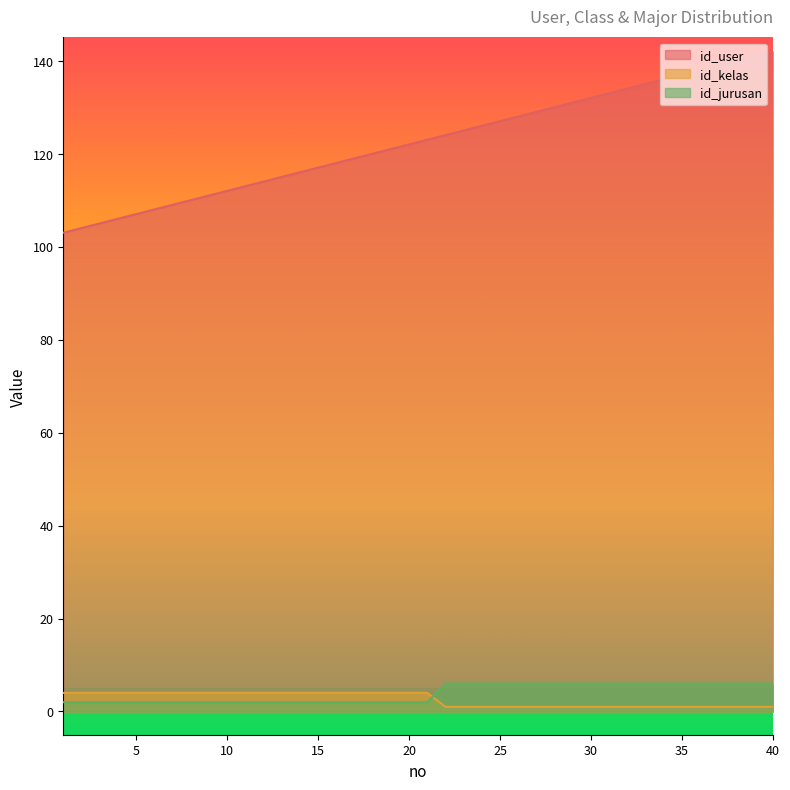

What are all the series names shown in the legend?

id_user, id_kelas, id_jurusan